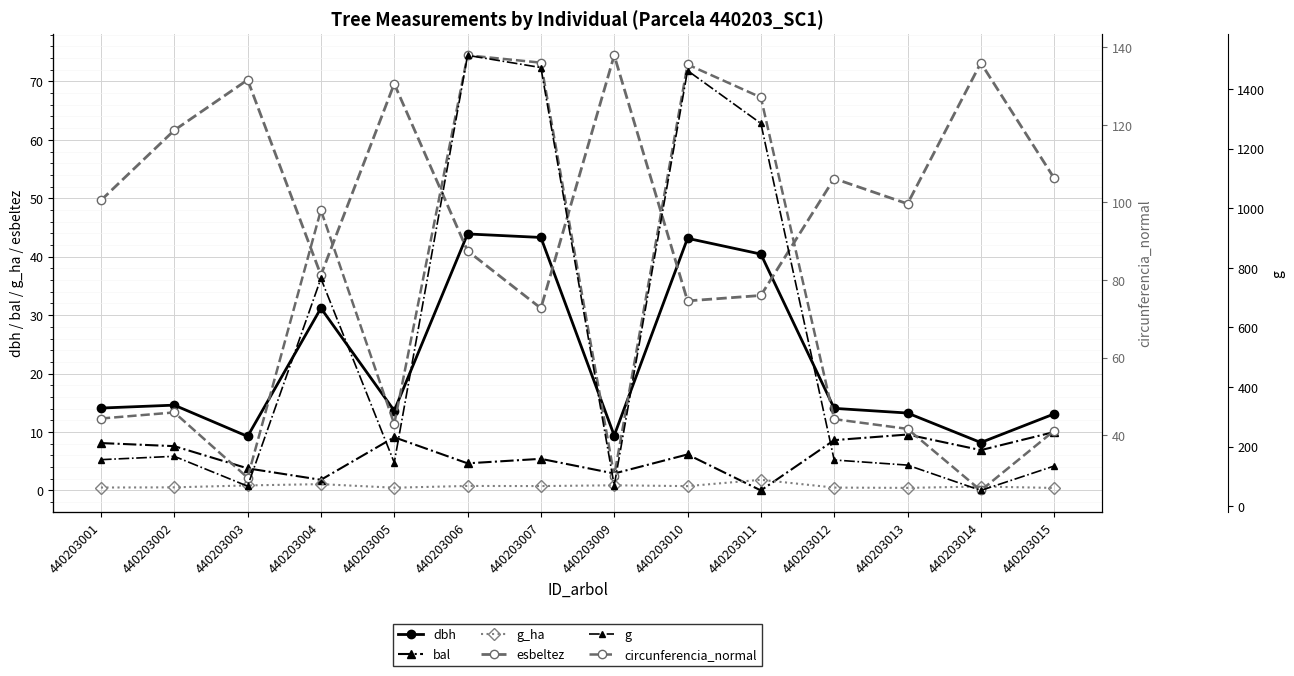

The value of bal at 440203004 is 3.0. True or false?

False